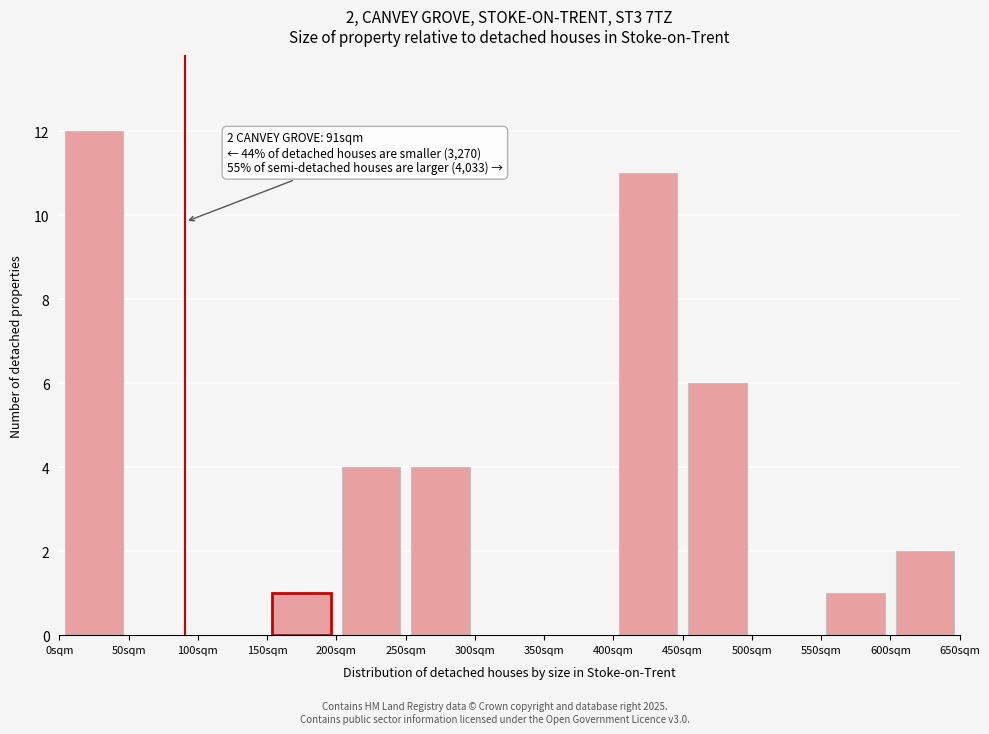

Which range on the x-axis has the tallest bar?

0 to 50